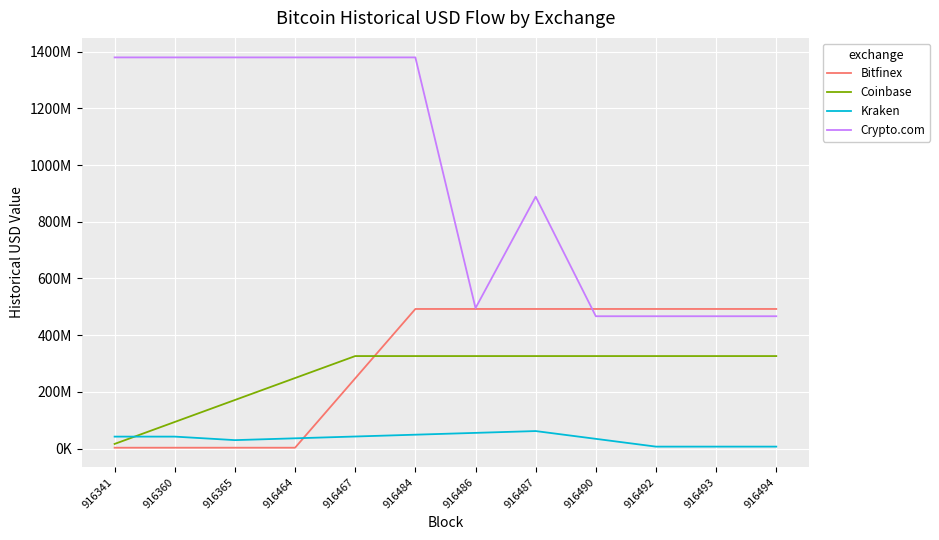

True or false: Crypto.com and Coinbase intersect in this chart.

False